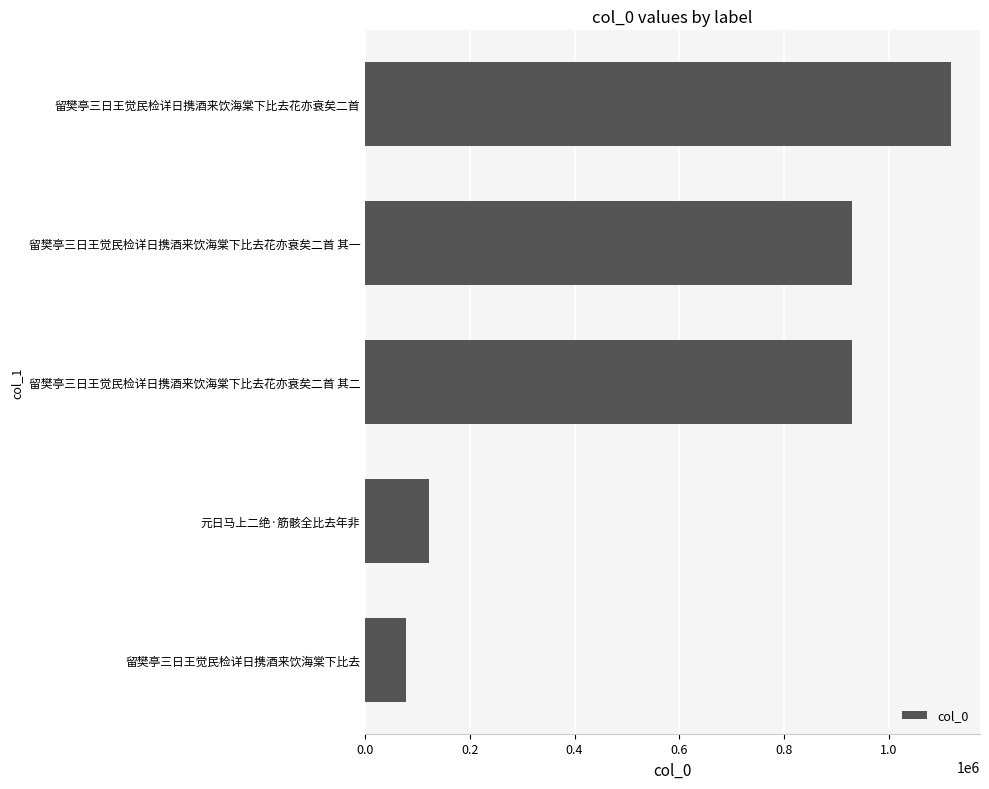

What is the difference between the second highest and minimum values?

851718